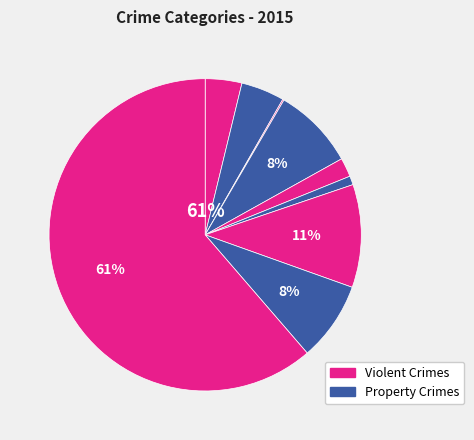

Which has a higher value, Homicide or Criminal Sexual Assault?

Criminal Sexual Assault